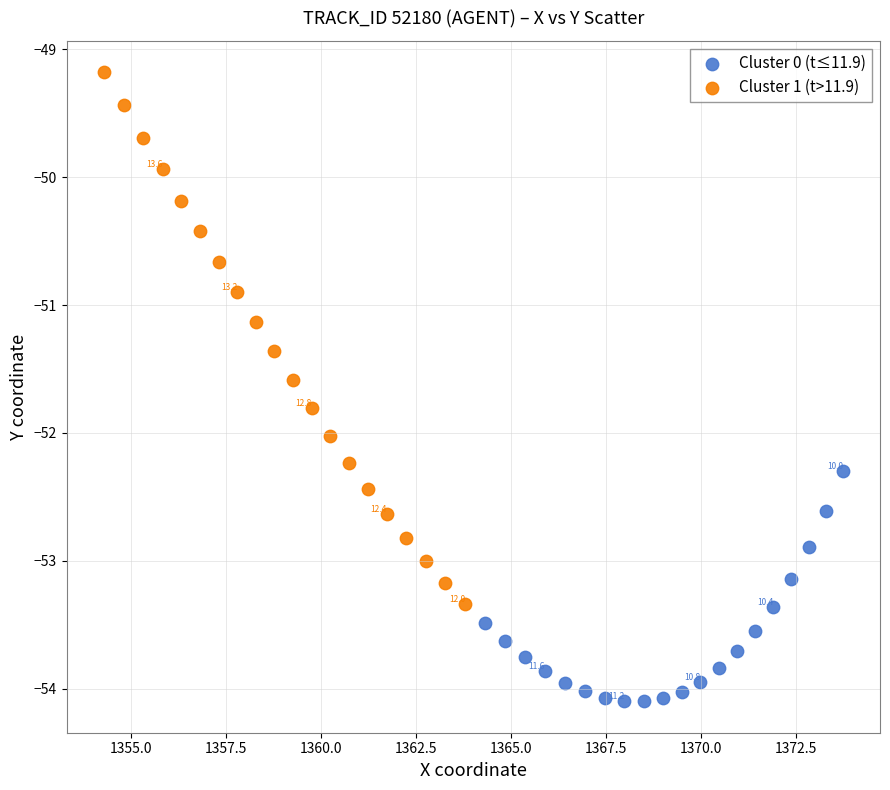

Which series reaches the minimum Y coordinate?

Cluster 0 (t≤11.9)